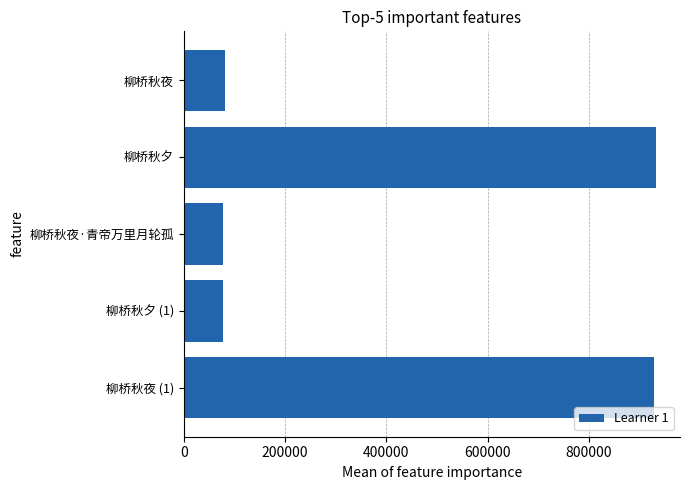

What is the change in value from 柳桥秋夜·青帝万里月轮孤 to 柳桥秋夜 (1)?

+852845